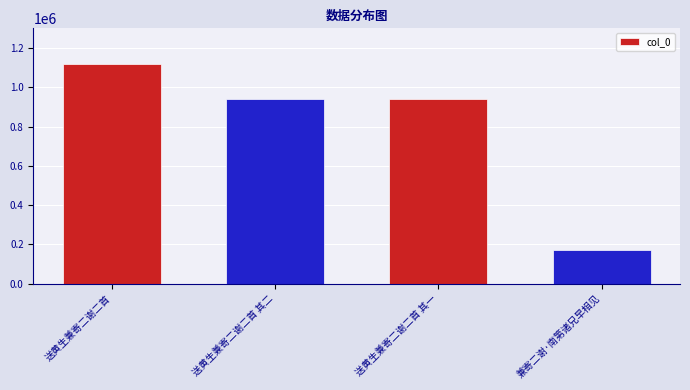

What is the ratio of the value at 送黄生兼寄二谢二首 其二 to the value at 送黄生兼寄二谢二首 其一?

1.0